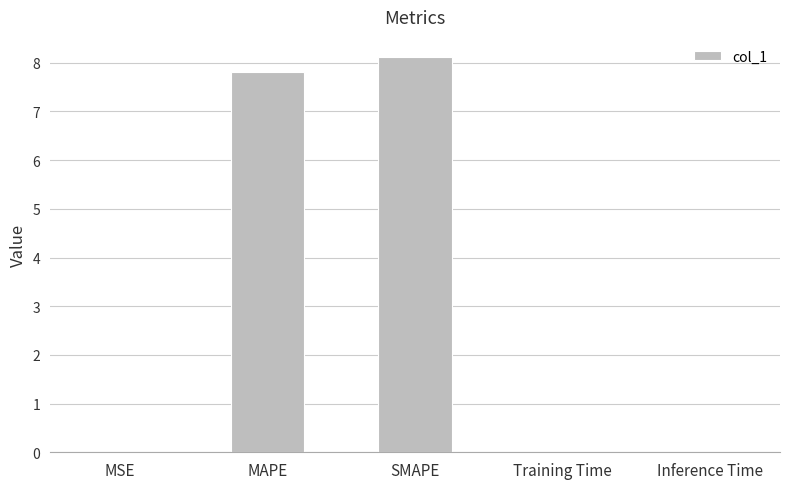

The value at MSE is 0.0. True or false?

True